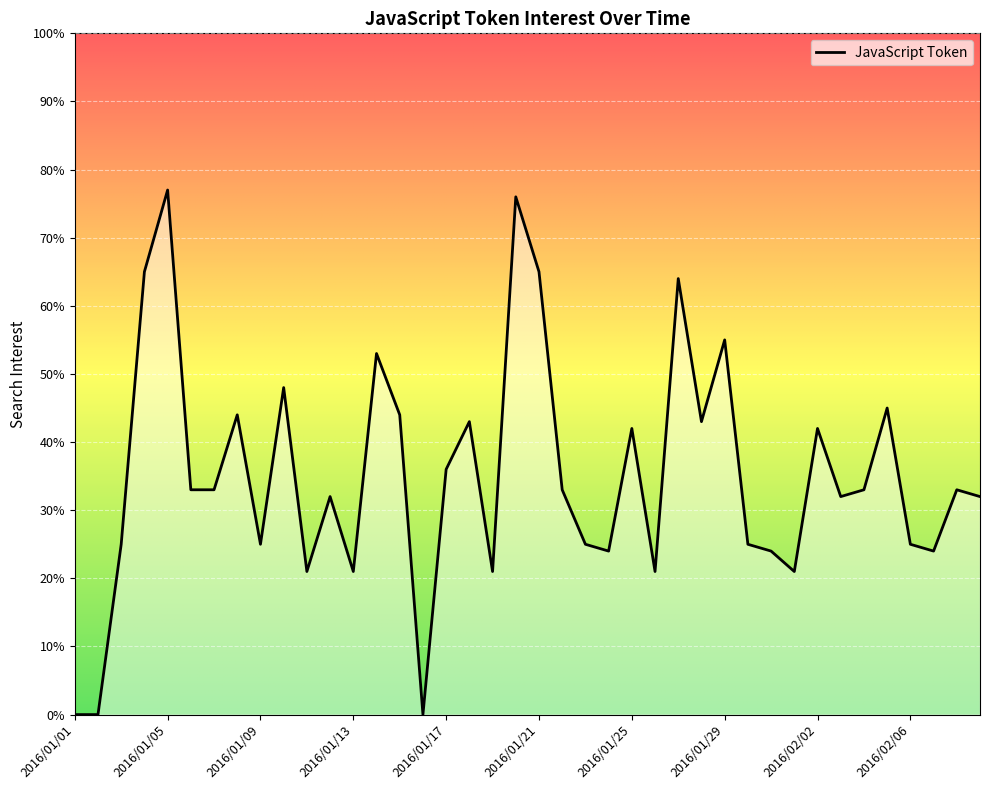

What is the greatest value displayed?

77